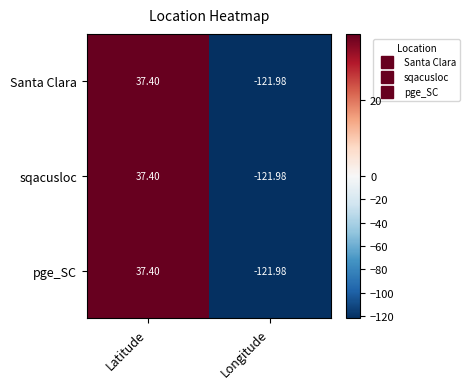

At which label does pge_SC first exceed 37?

Latitude